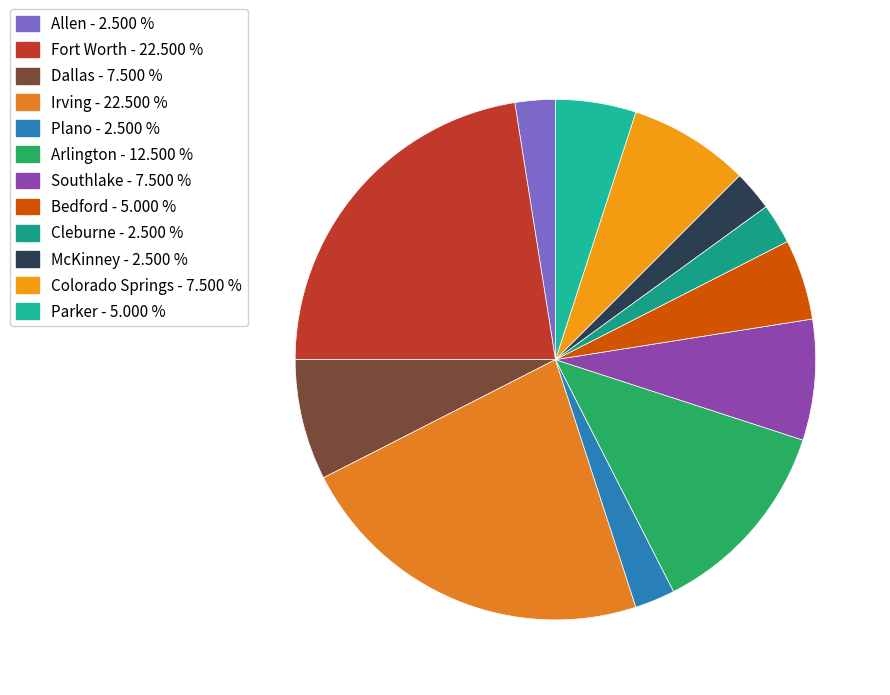

Is there any slice that represents more than half of the pie?

No